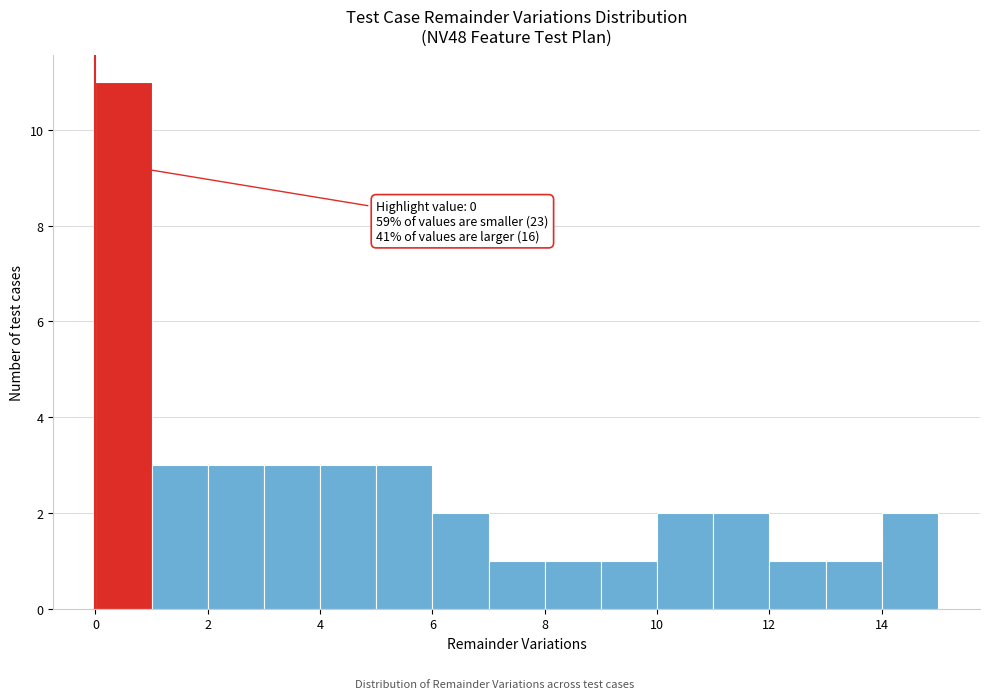

Which range on the x-axis has the tallest bar?

0 to 1